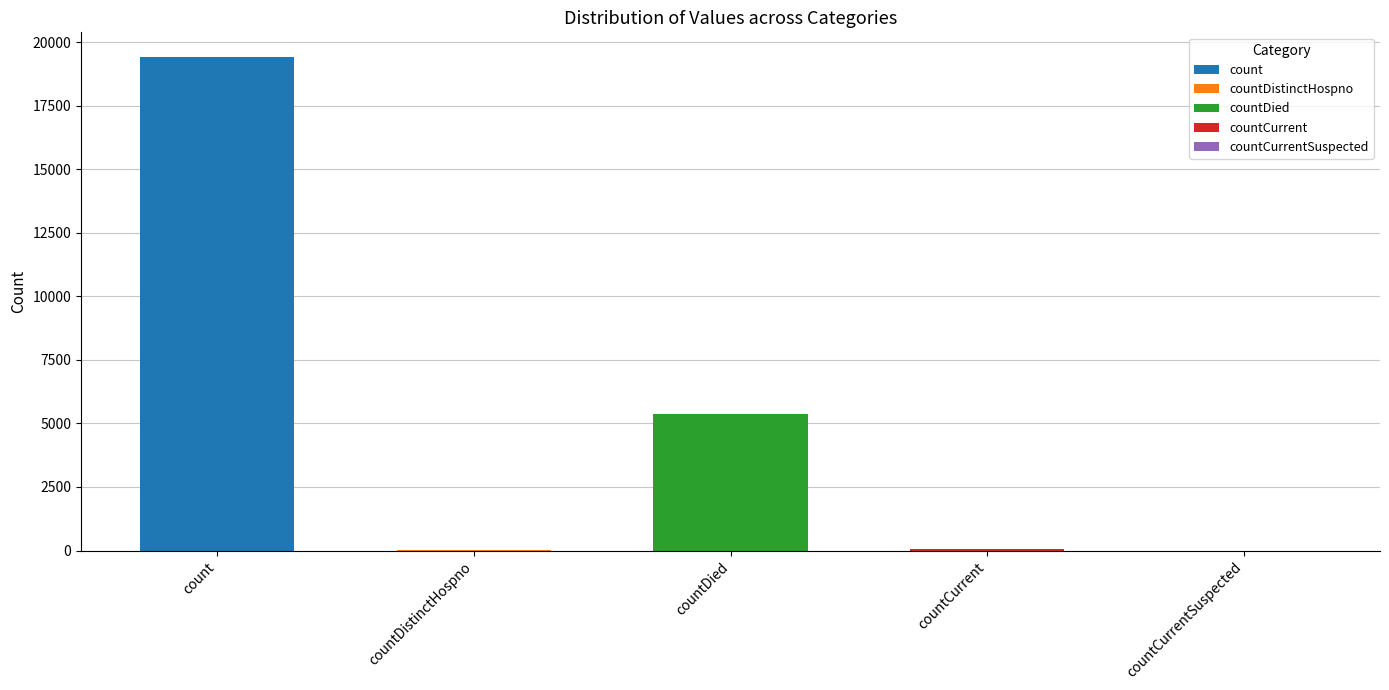

What is the greatest value displayed?

19420